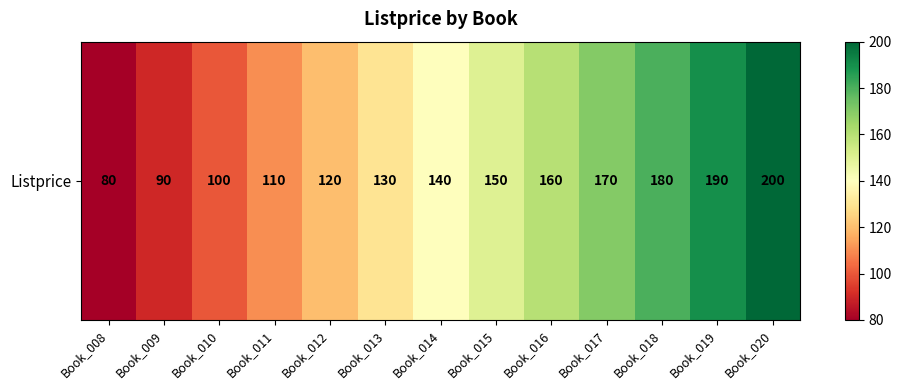

The value at Book_009 is 161. True or false?

False